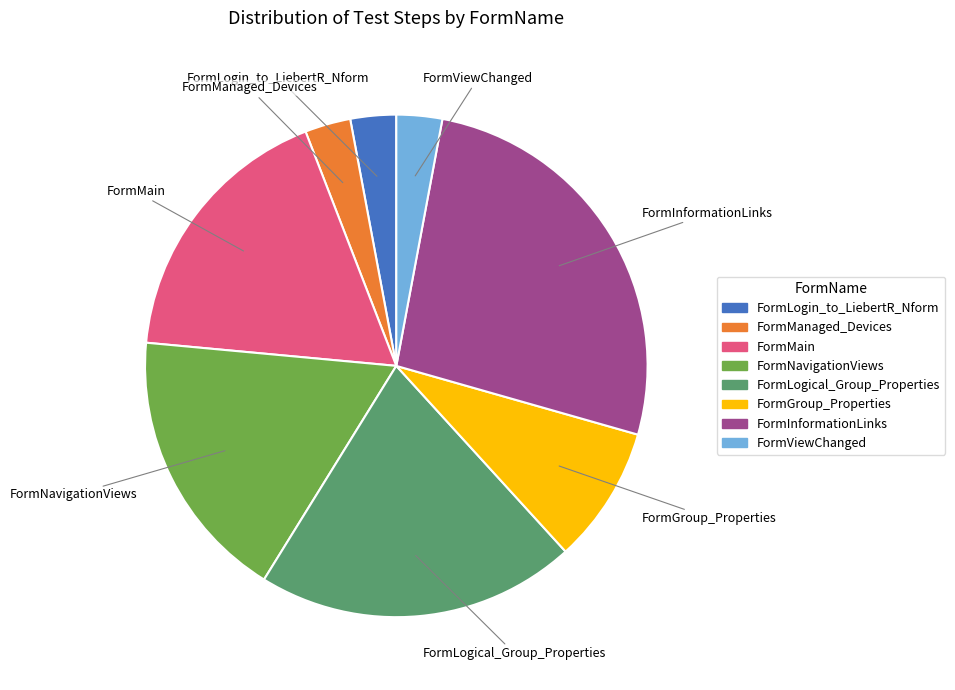

How many segments does this pie chart have?

8